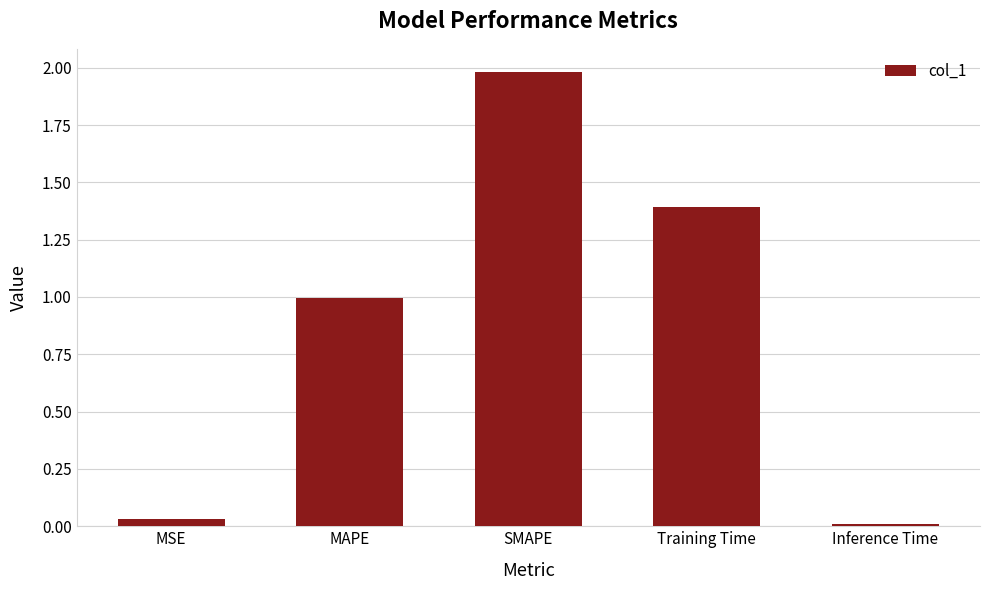

How many bars are there in total?

5